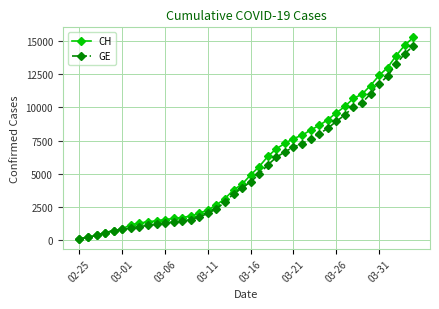

What is the greatest value displayed?

15304